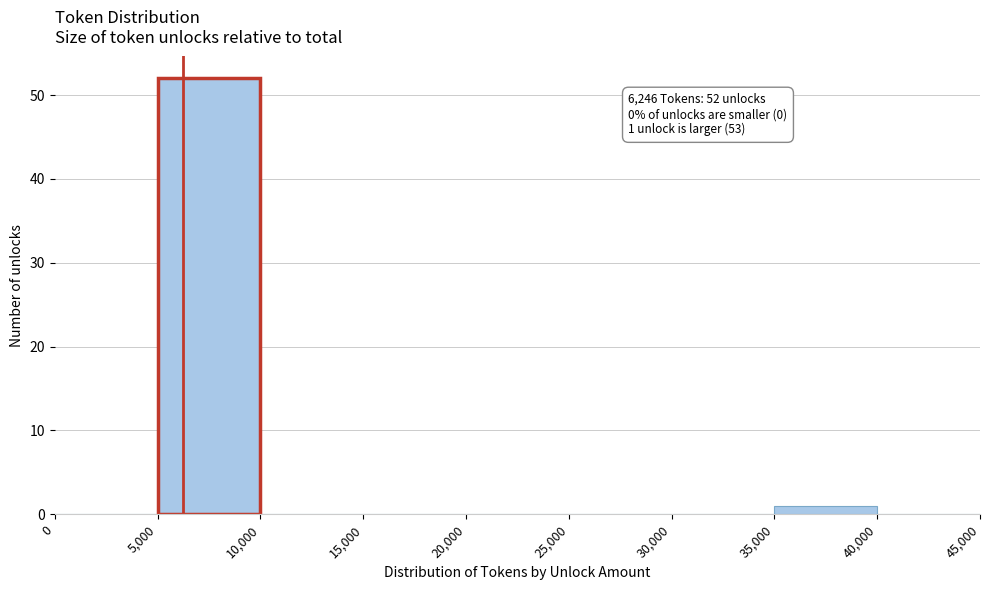

Over which range of the x-axis is the bar tallest?

5,000 to 10,000